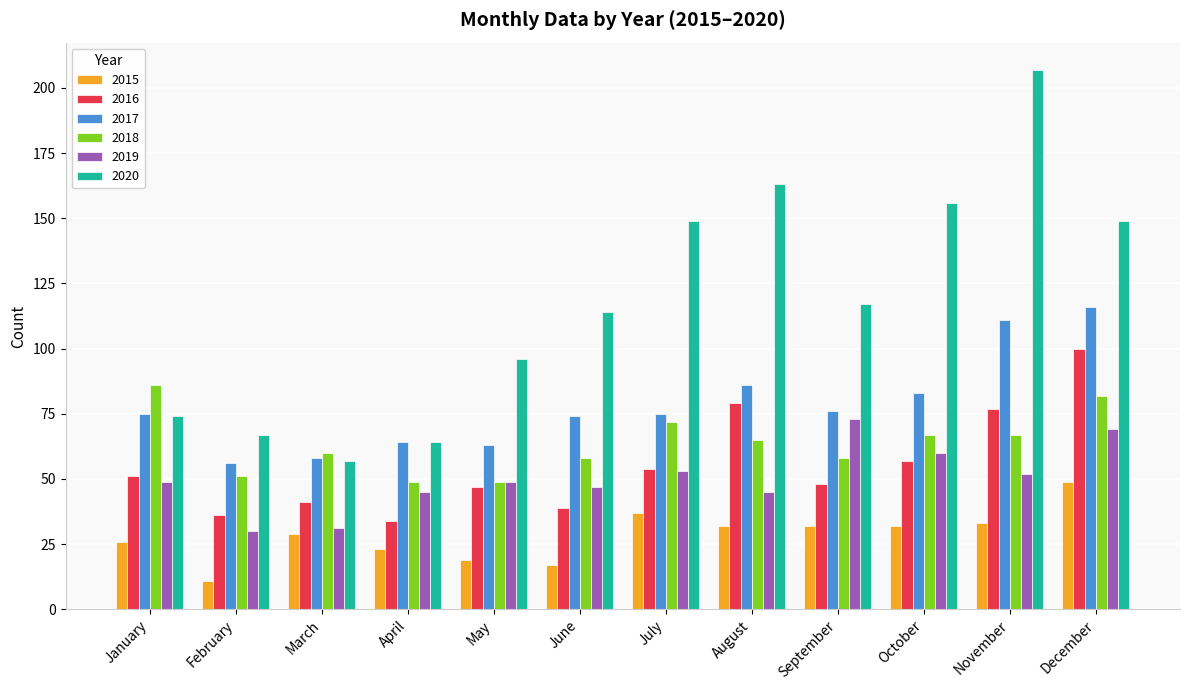

What is the value of the 2019 bar at the 12th from the left?

69